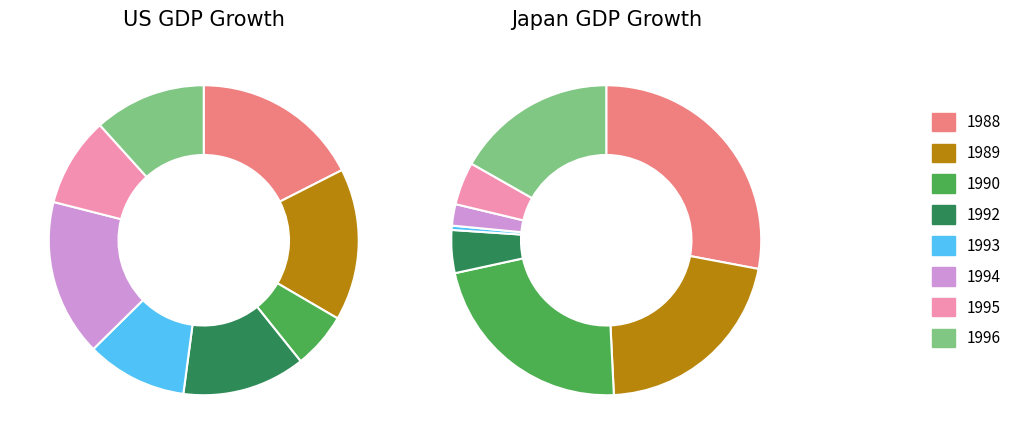

To the nearest percent, what is the average slice percentage?

12%